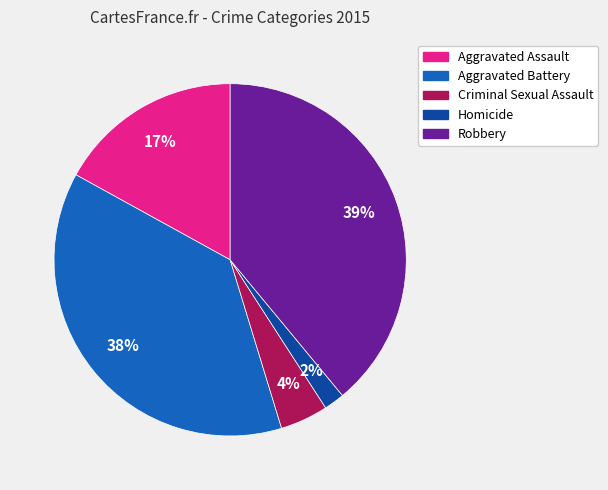

To the nearest percent, what portion does Aggravated Battery represent?

38%